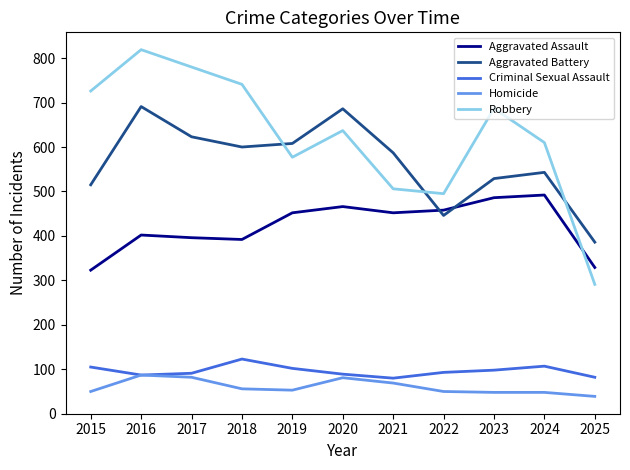

At which category does the chart reach its peak across all series?

2016